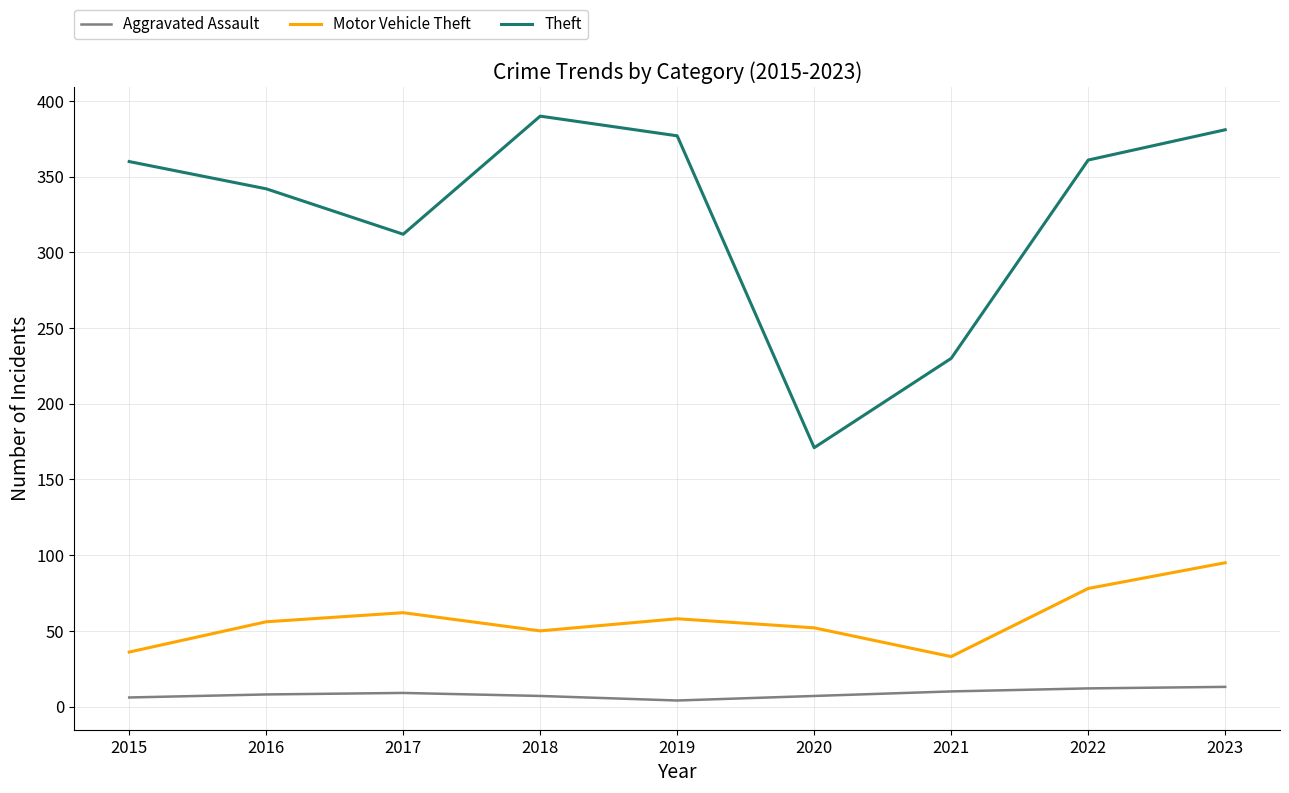

True or false: Theft and Aggravated Assault cross at least once.

False